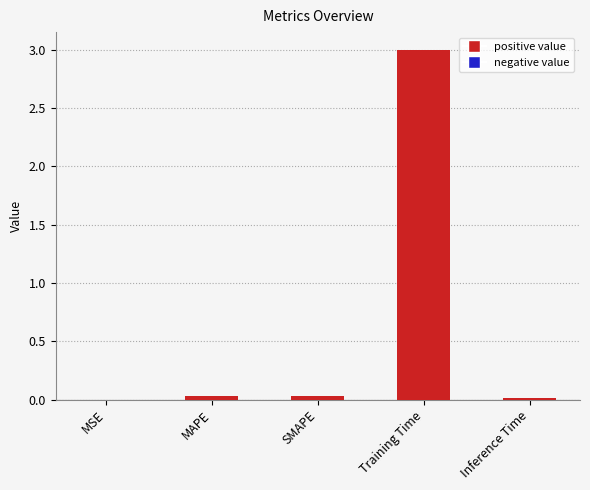

Read the value at Training Time.

3.0